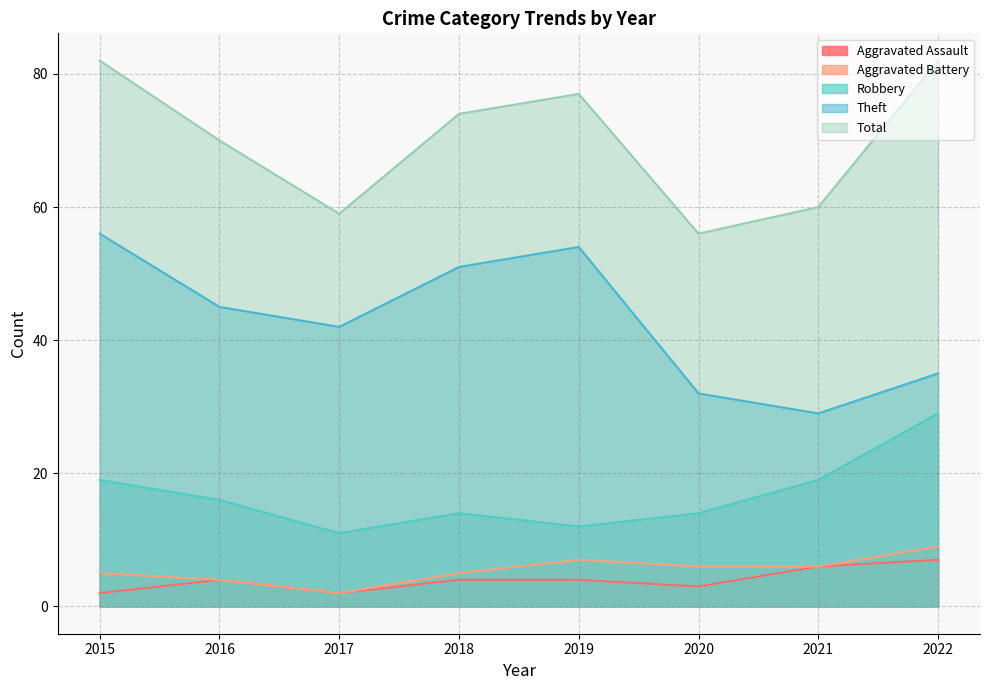

Reading right to left, list all the values displayed in this chart.

Aggravated Assault: 2022=7	2021=6	2020=3	2019=4	2018=4	2017=2	2016=4	2015=2
Aggravated Battery: 2022=9	2021=6	2020=6	2019=7	2018=5	2017=2	2016=4	2015=5
Robbery: 2022=29	2021=19	2020=14	2019=12	2018=14	2017=11	2016=16	2015=19
Theft: 2022=35	2021=29	2020=32	2019=54	2018=51	2017=42	2016=45	2015=56
Total: 2022=82	2021=60	2020=56	2019=77	2018=74	2017=59	2016=70	2015=82